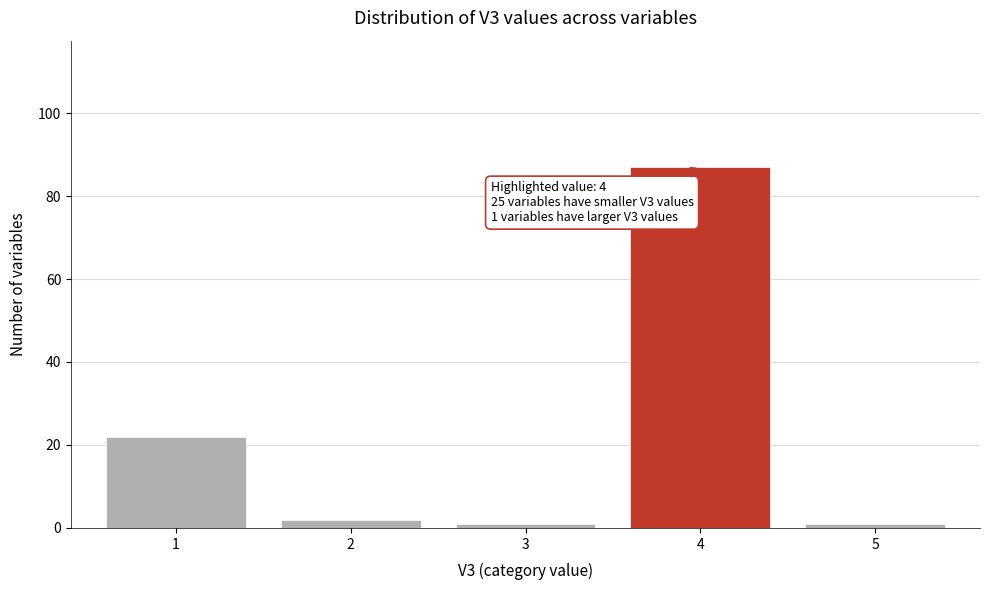

Reading left to right, transcribe all the data shown in this chart.

1=22	2=2	3=1	4=87	5=1